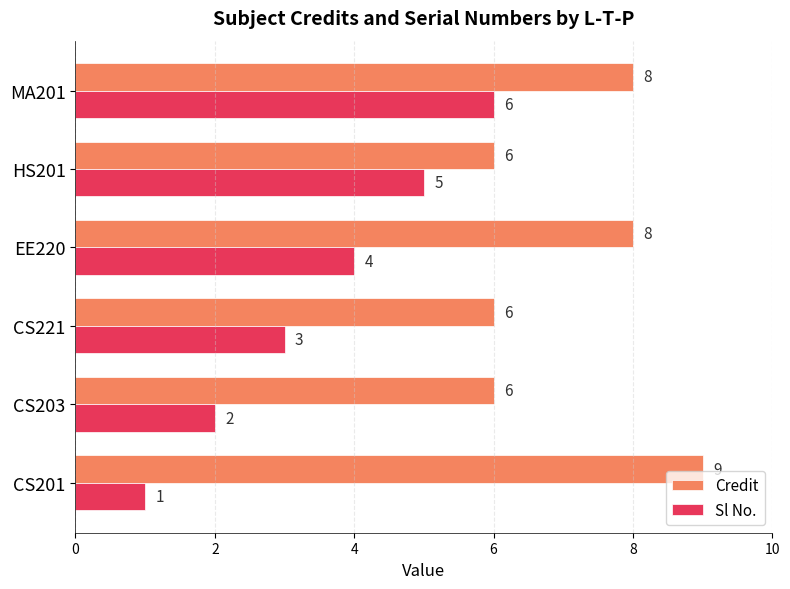

What is the sum of all Sl No. values?

21